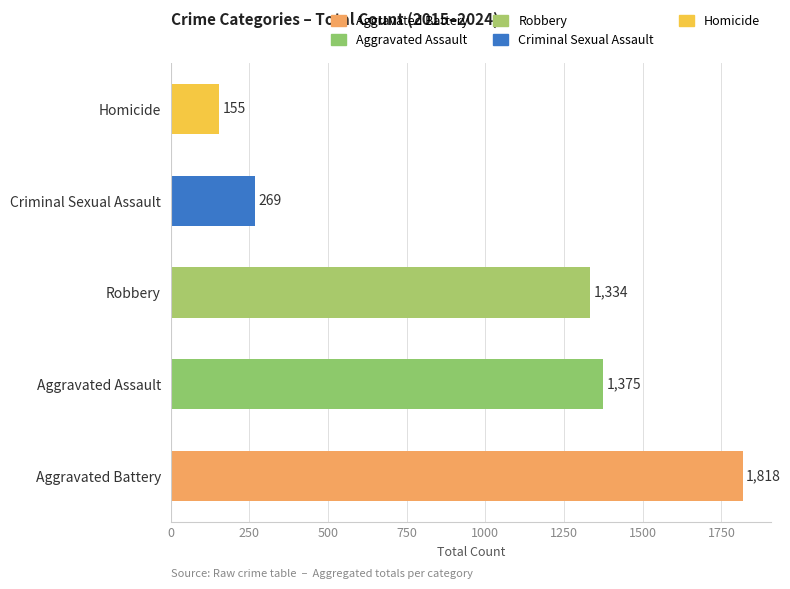

What is the change in value from Aggravated Assault to Criminal Sexual Assault?

-1106